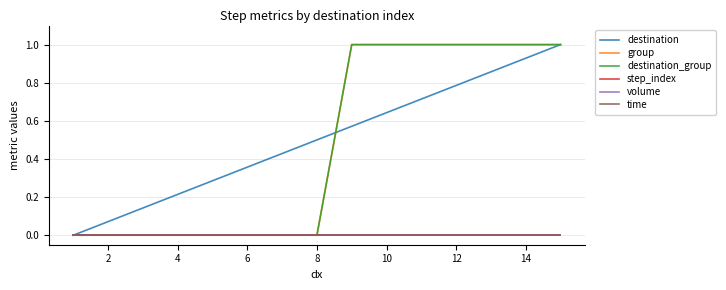

True or false: time and destination_group intersect in this chart.

False